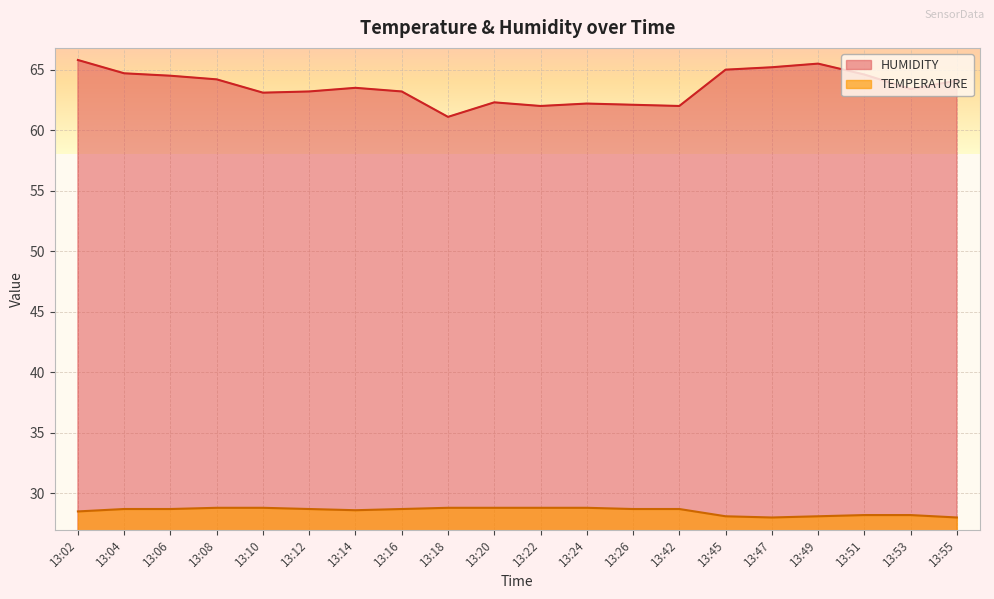

How many data points in HUMIDITY are above 63?

14